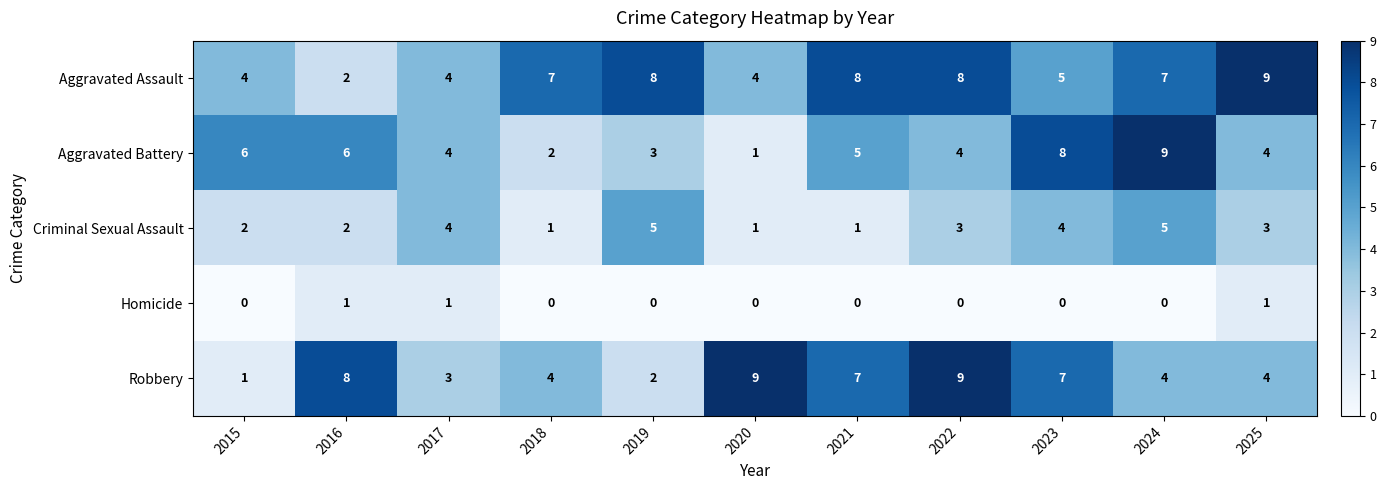

How many categories are shown in the chart?

11